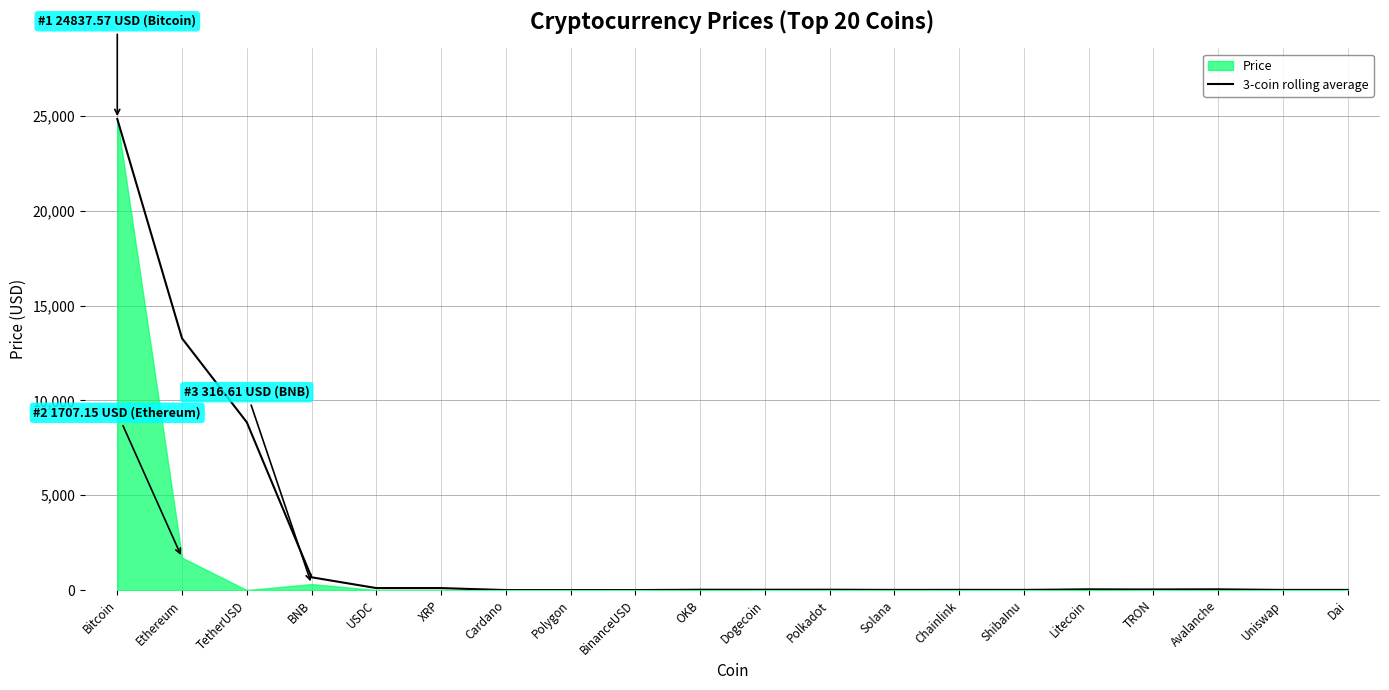

True or false: there are more than 0 points higher than both neighbors.

True